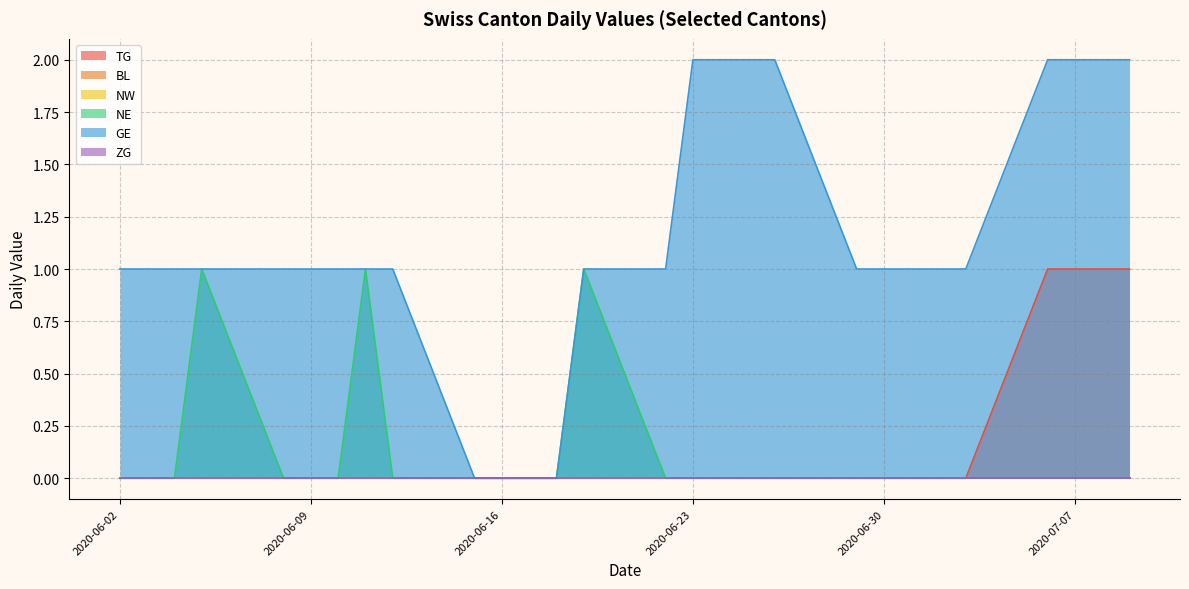

True or false: BL and NW cross at least once.

False